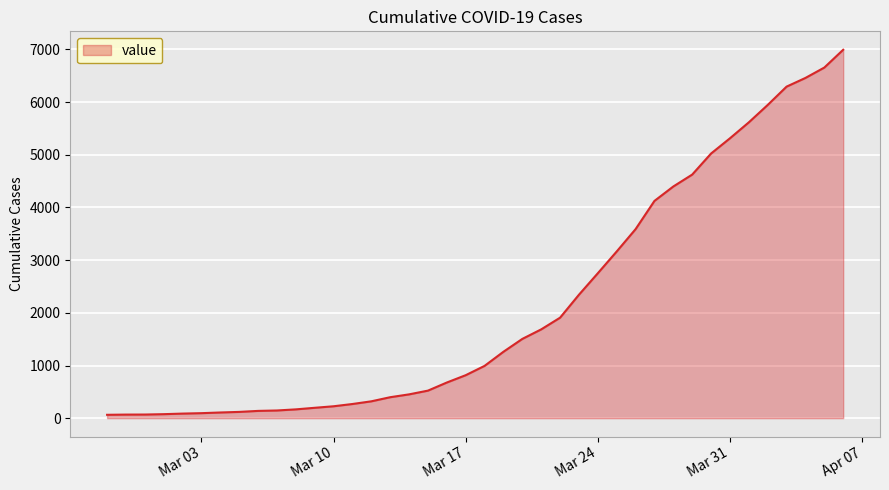

What is the greatest value displayed?

6995